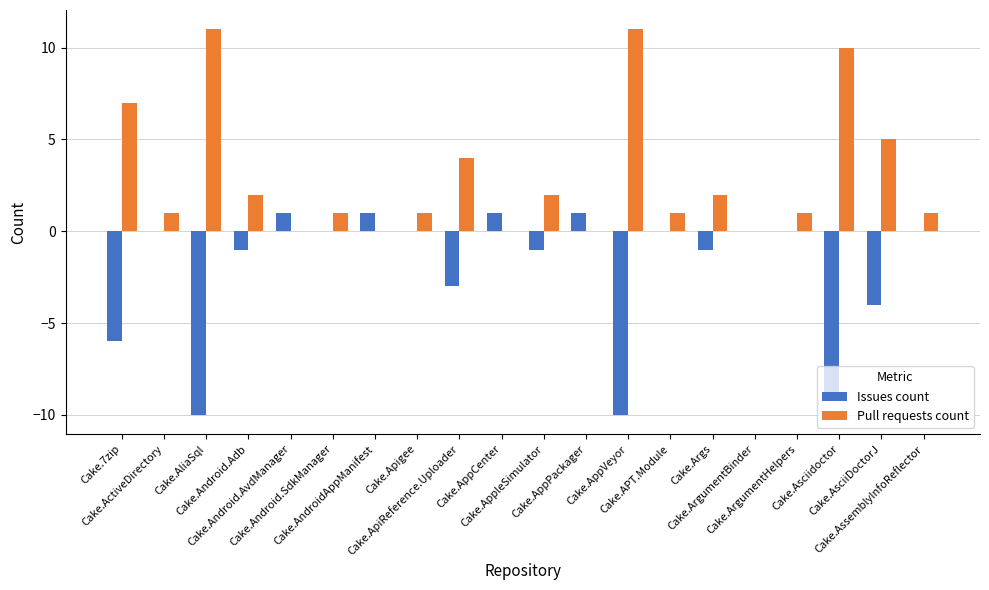

Which series has the largest total across all categories?

Pull requests count